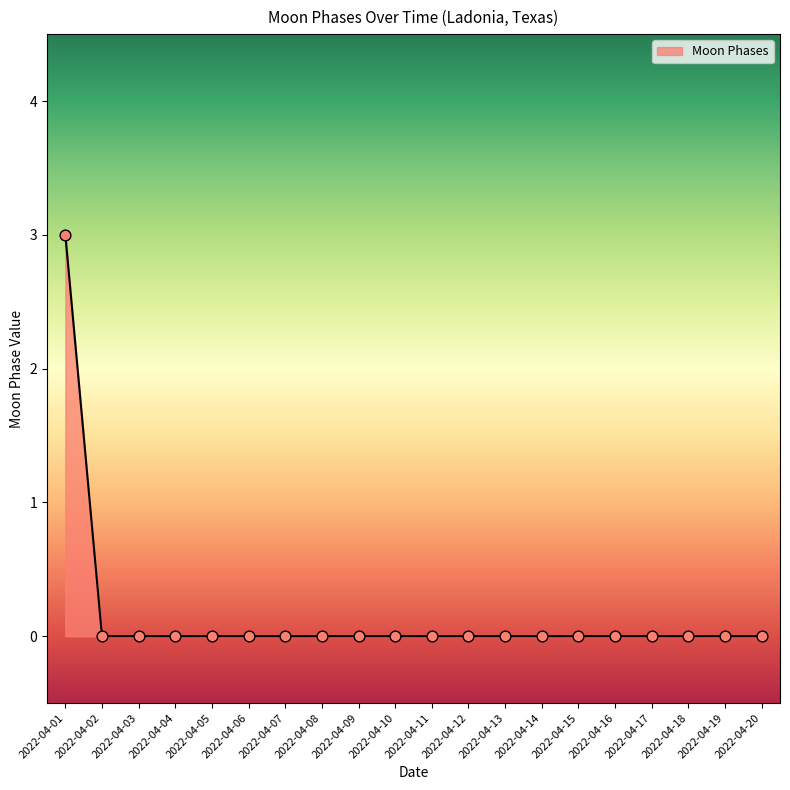

What is the maximum value shown in the chart?

3